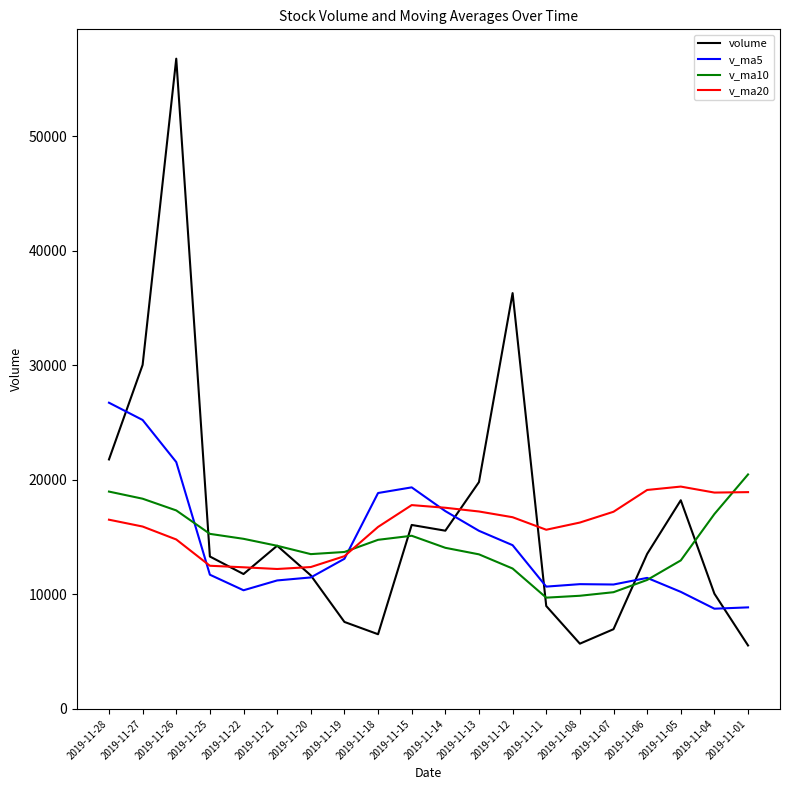

What is the difference between the maximum and minimum values in the volume series?

51216.5